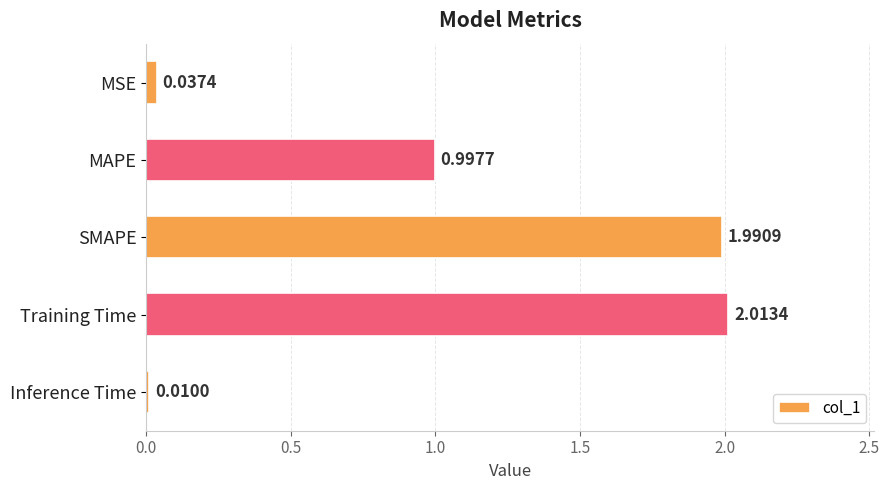

What is the change in value from MSE to MAPE?

+1.0